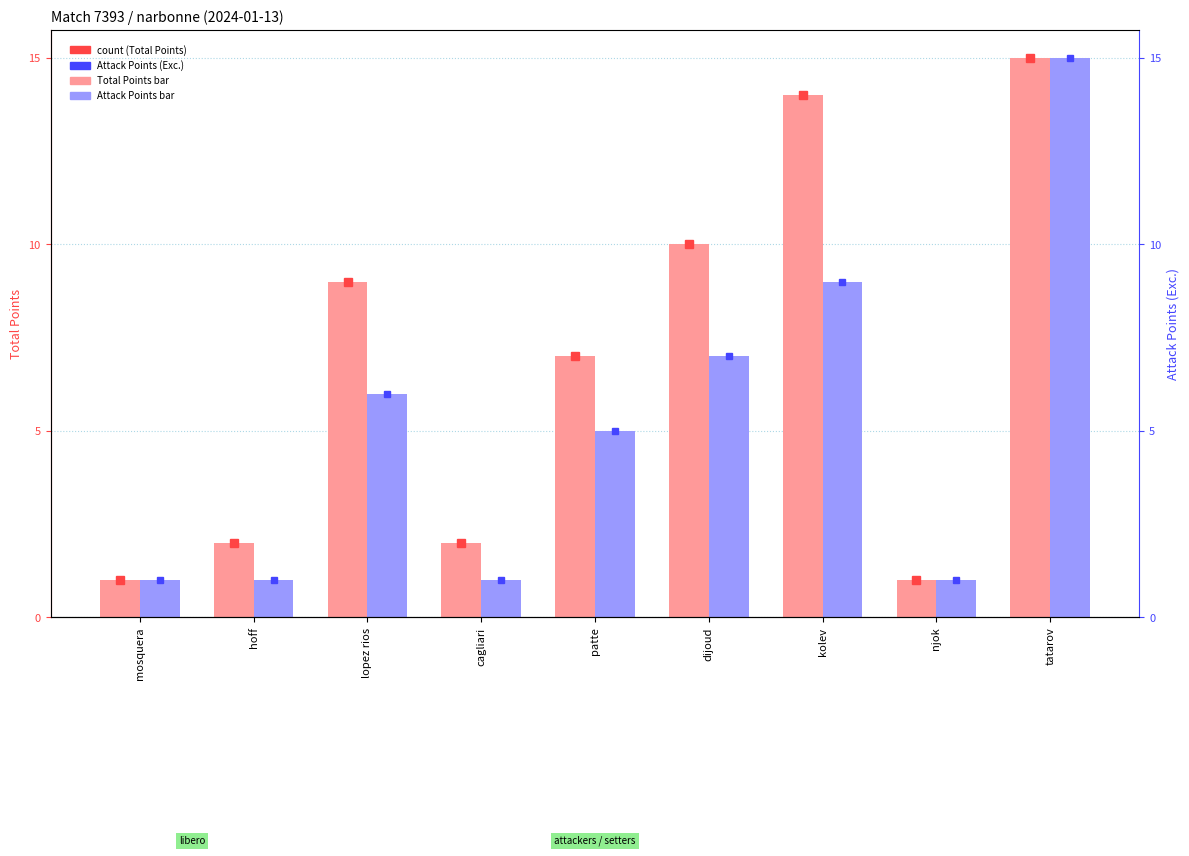

The Total Points series shows 1 at mosquera. True or false?

False